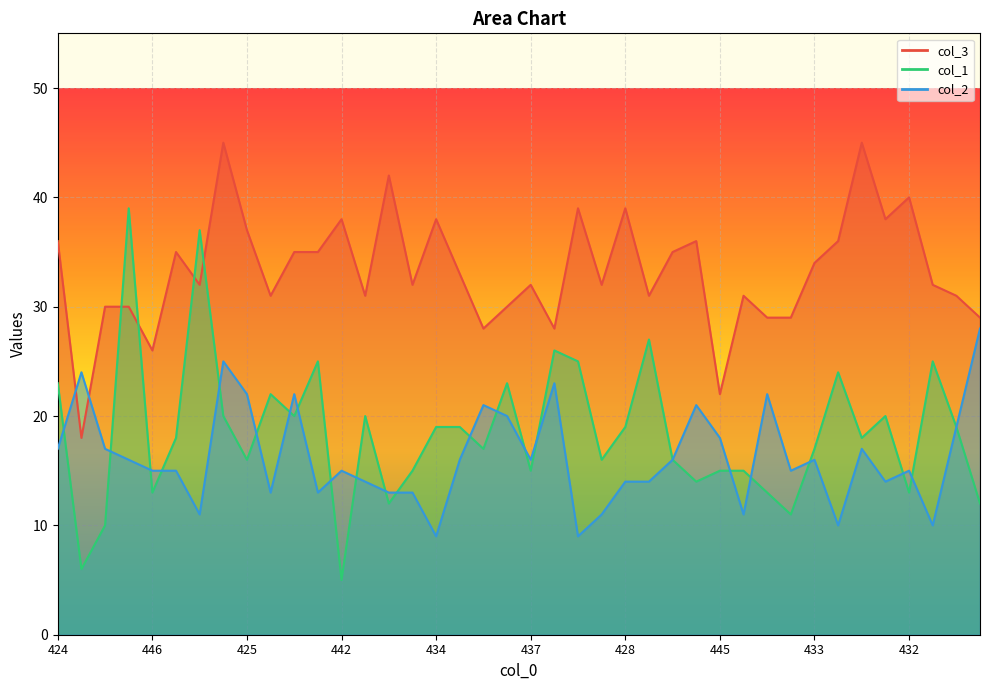

At which category does col_1 reach its first local valley?

452